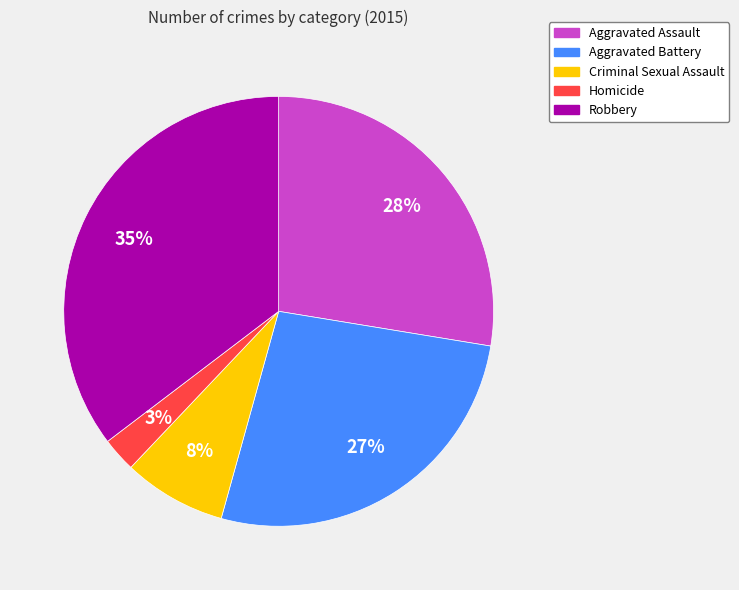

Which category has the biggest portion of the pie?

Robbery